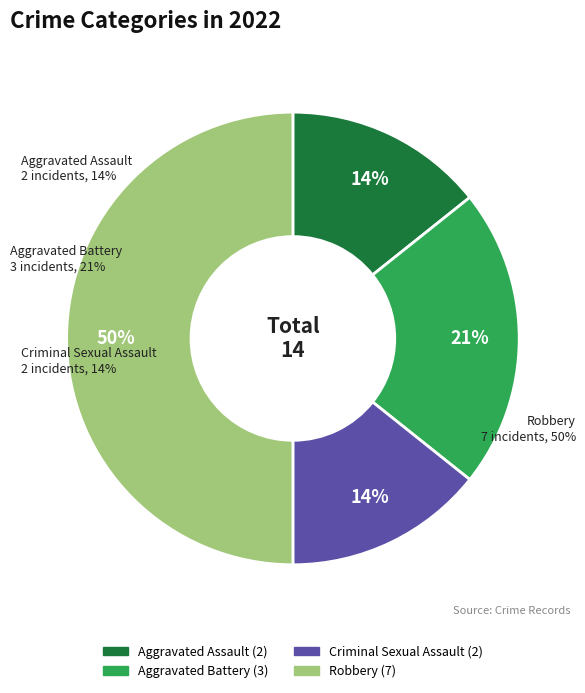

Which slice is the smallest?

Aggravated Assault